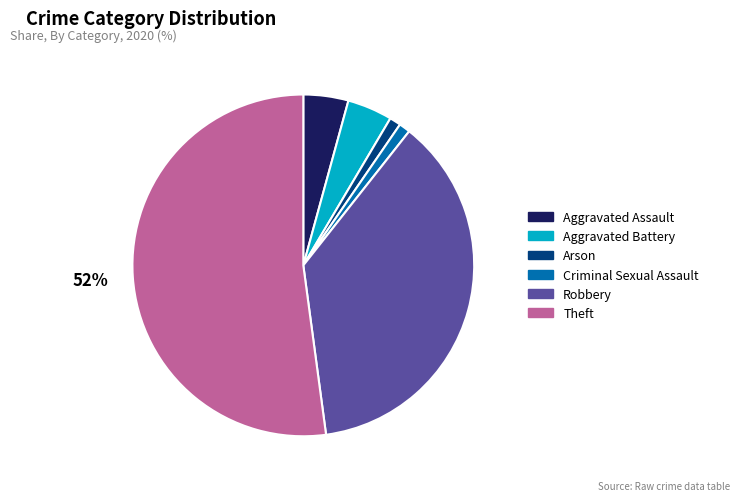

What percentage is the Arson slice, to the nearest percent?

1%